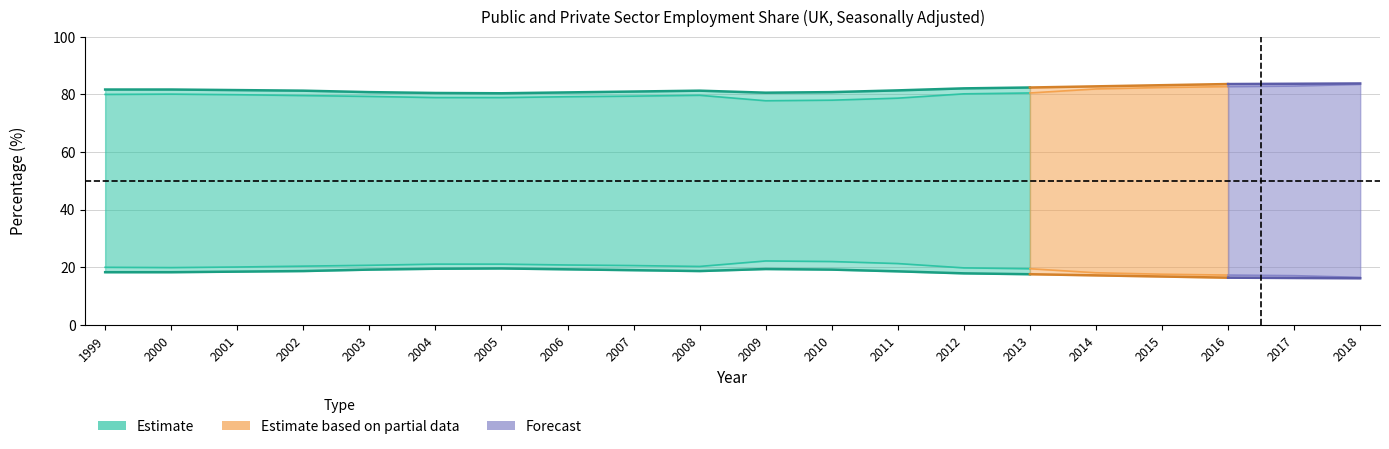

How many interior local valleys does the Public Sector % series have?

2